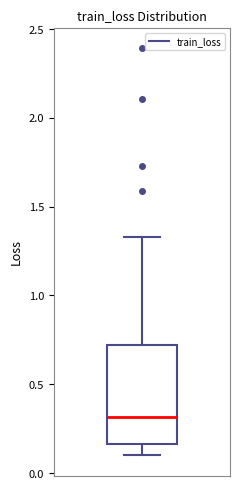

Where does the median line of the box sit on the y-axis? The values are not printed on the chart, so give them approximately, as read against the axis.

0.30